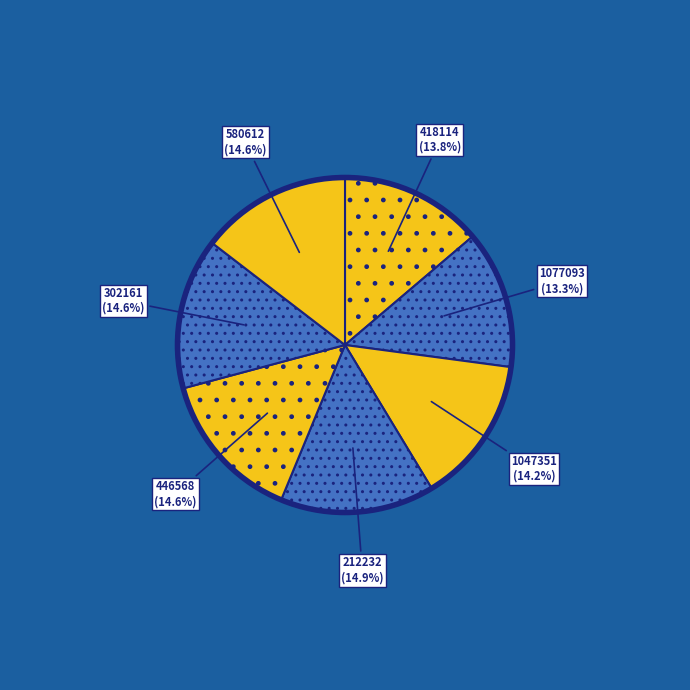

To the nearest percent, what portion does 580612 represent?

15%